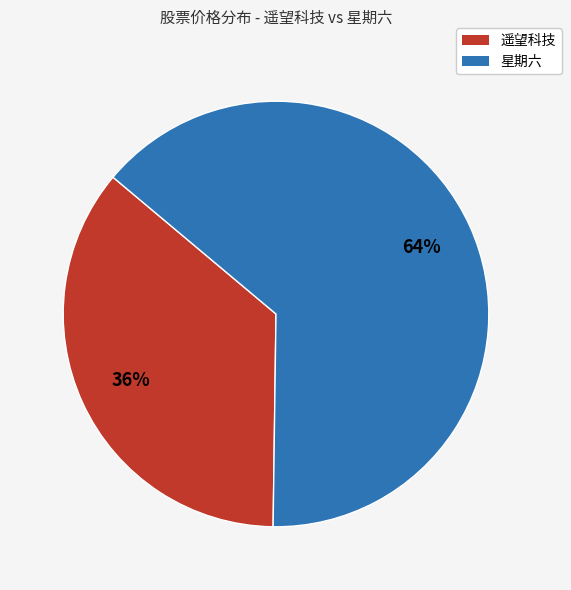

To the nearest percent, what is the average slice percentage?

50%